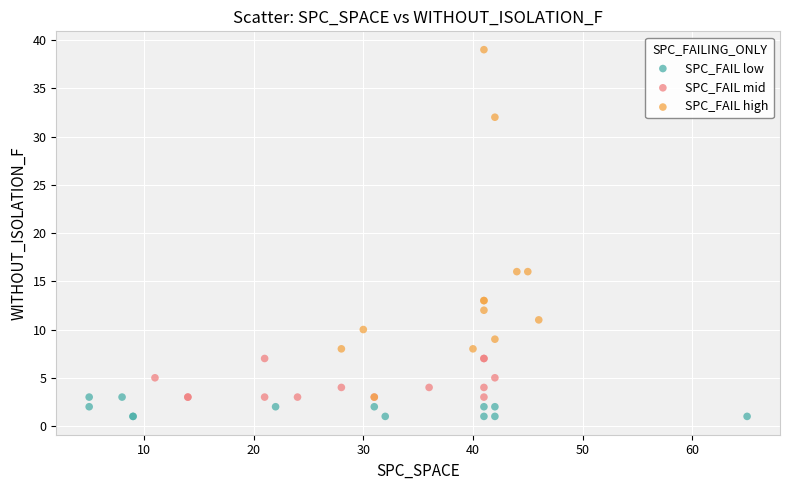

Which series contains the highest Y value?

SPC_FAIL high